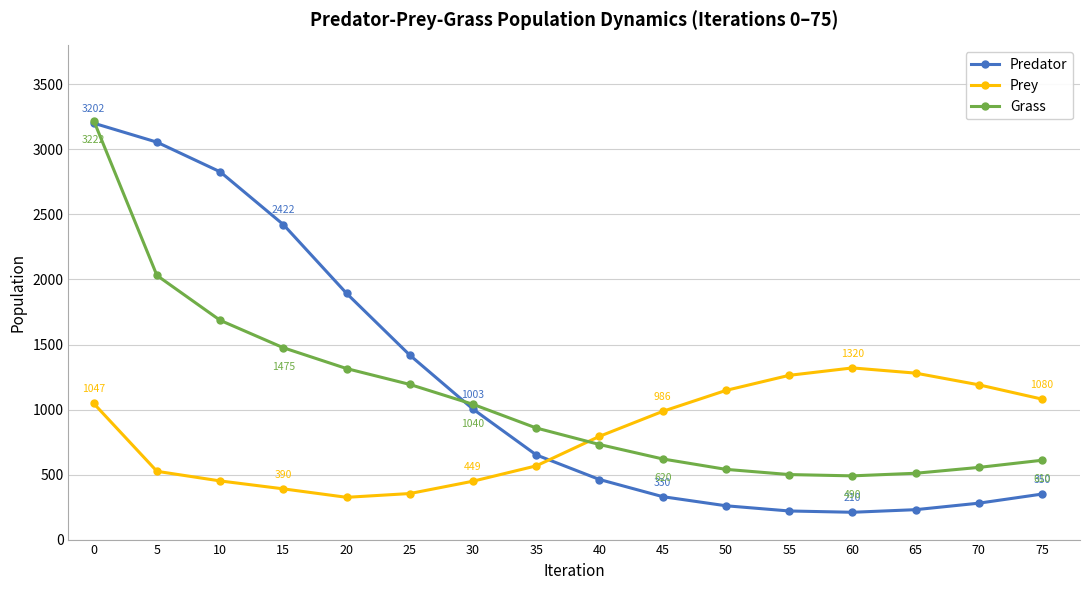

What is the difference between the highest and lowest values at 75?

730